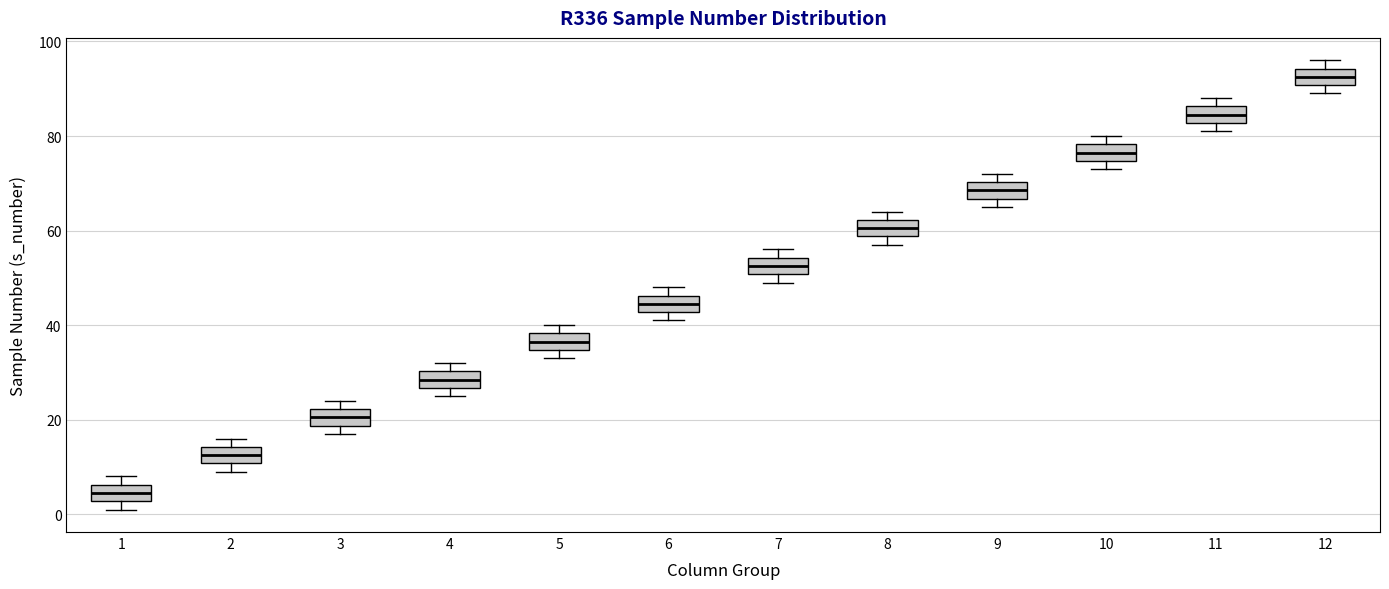

Reading left to right, read every box against the y-axis: the position of its median line, the range the box covers, and the ends of its whiskers. The values are not printed on the chart, so give them approximately, as read against the axis.

1: median 4, box 2 to 6, whiskers 2 (just below the box's lower edge) to 8
2: median 12, box 10 to 14, whiskers 10 (just below the box's lower edge) to 16
3: median 20, box 18 to 22, whiskers 18 (just below the box's lower edge) to 24
4: median 28, box 26 to 30, whiskers 26 (just below the box's lower edge) to 32
5: median 36, box 34 to 38, whiskers 34 (just below the box's lower edge) to 40
6: median 44, box 42 to 46, whiskers 42 (just below the box's lower edge) to 48
7: median 52, box 50 to 54, whiskers 50 (just below the box's lower edge) to 56
8: median 60, box 58 to 62, whiskers 58 (just below the box's lower edge) to 64
9: median 68, box 66 to 70, whiskers 66 (just below the box's lower edge) to 72
10: median 76, box 74 to 78, whiskers 74 (just below the box's lower edge) to 80
11: median 84, box 82 to 86, whiskers 82 (just below the box's lower edge) to 88
12: median 92, box 90 to 94, whiskers 90 (just below the box's lower edge) to 96